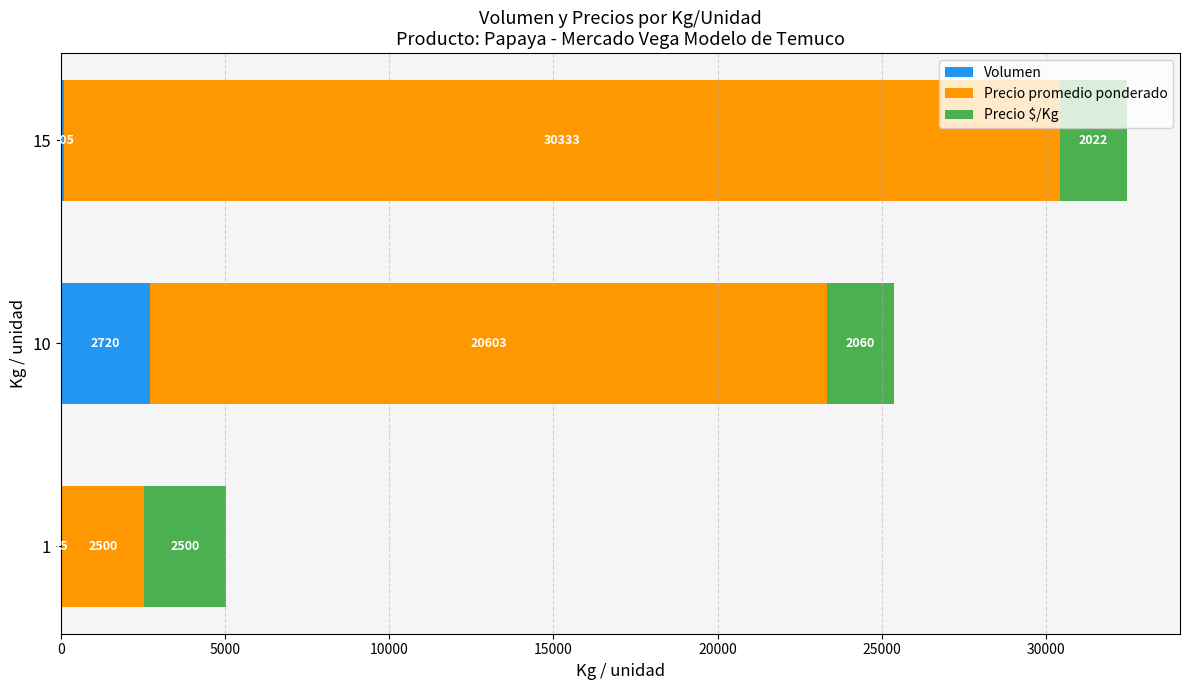

What is the total value across all series at 1?

5025